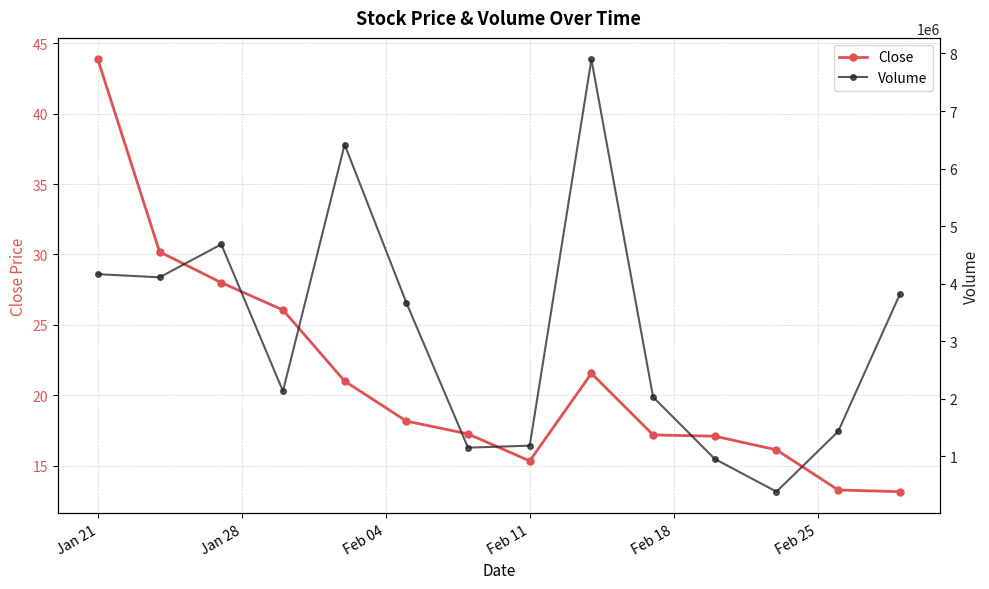

What is the maximum value for Close?

43.8